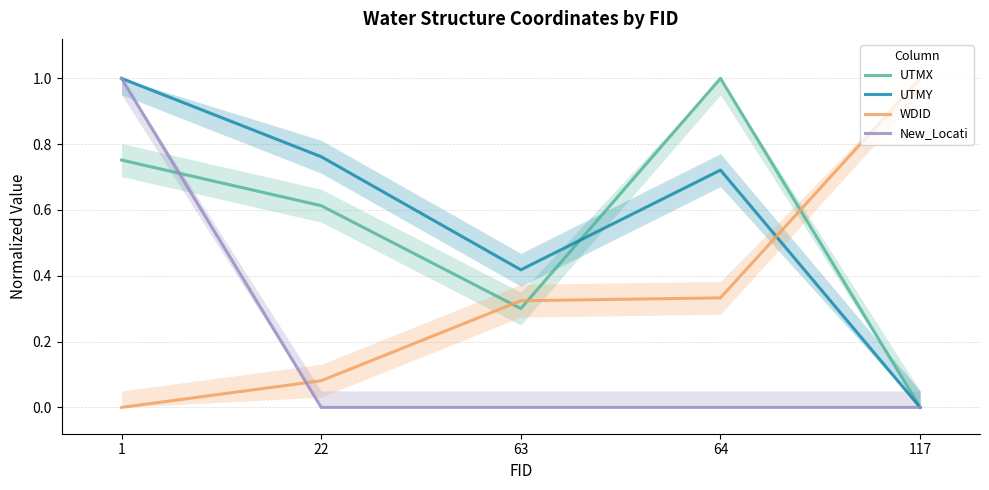

At 64, list the series in order from smallest to largest.

New_Locati, WDID, UTMY, UTMX